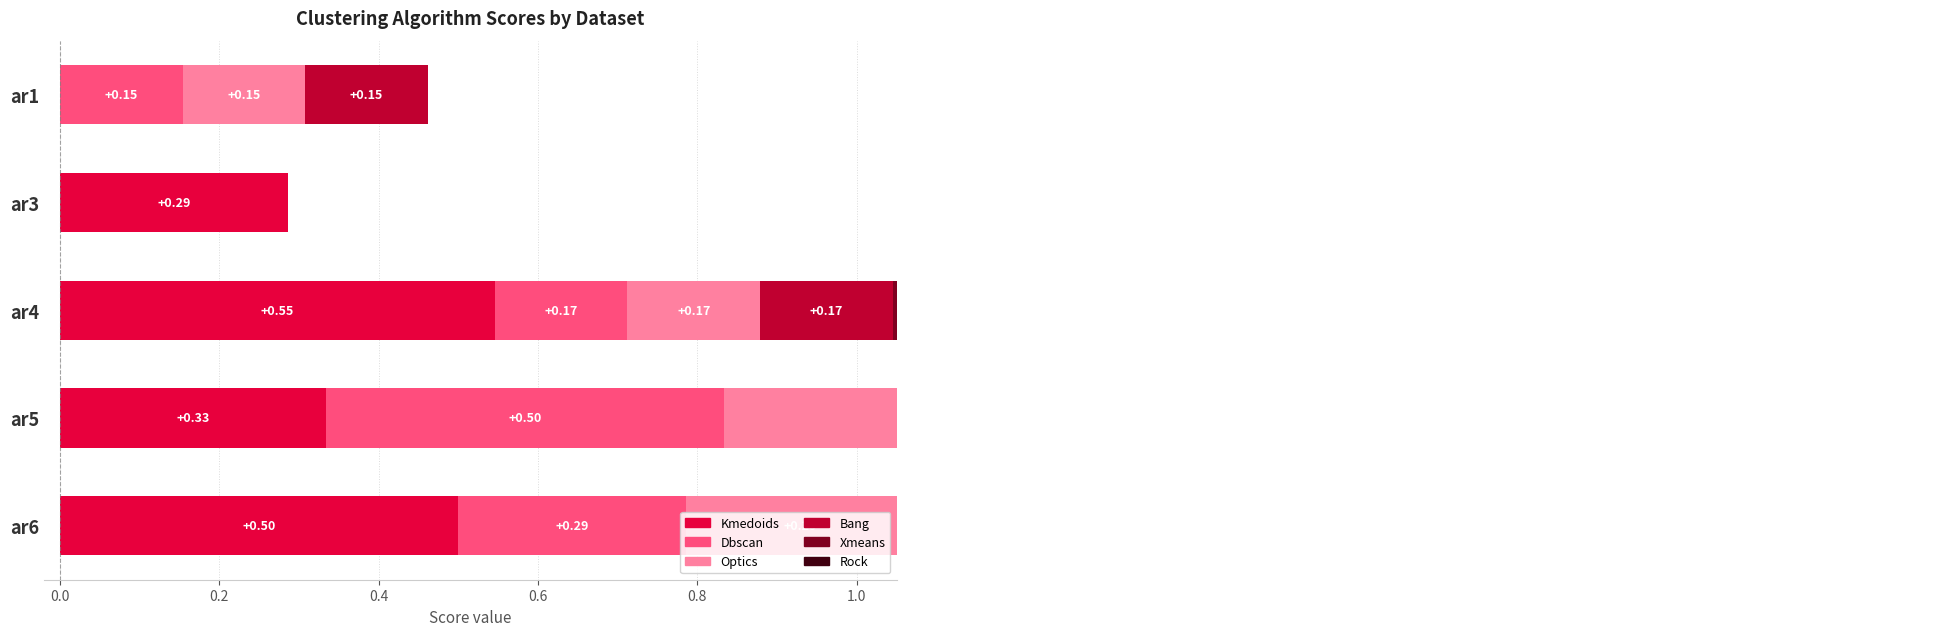

How many bars are there in each group?

6